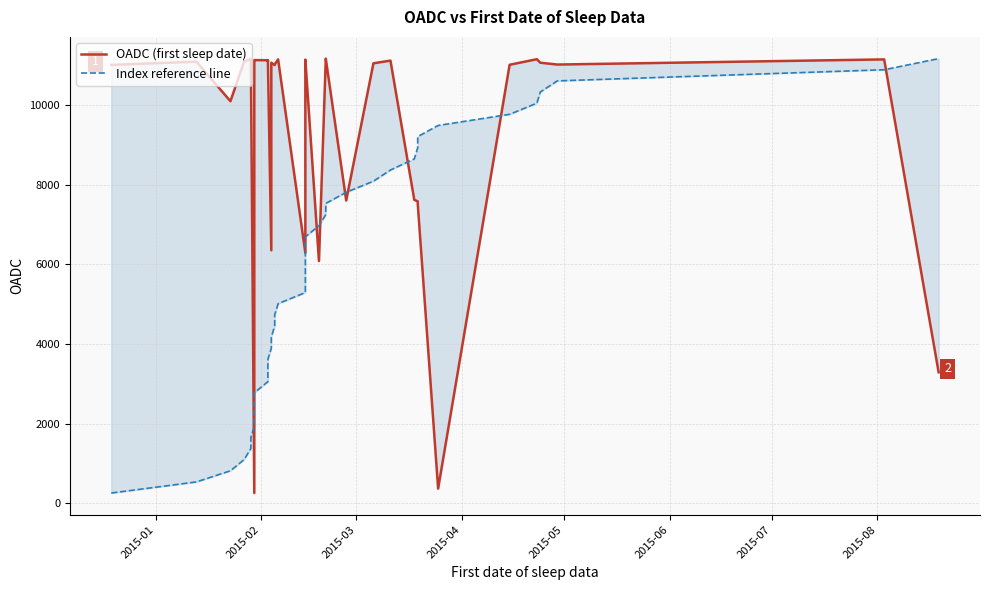

Is it true that Index reference line equals 912 at 2015-07?

False